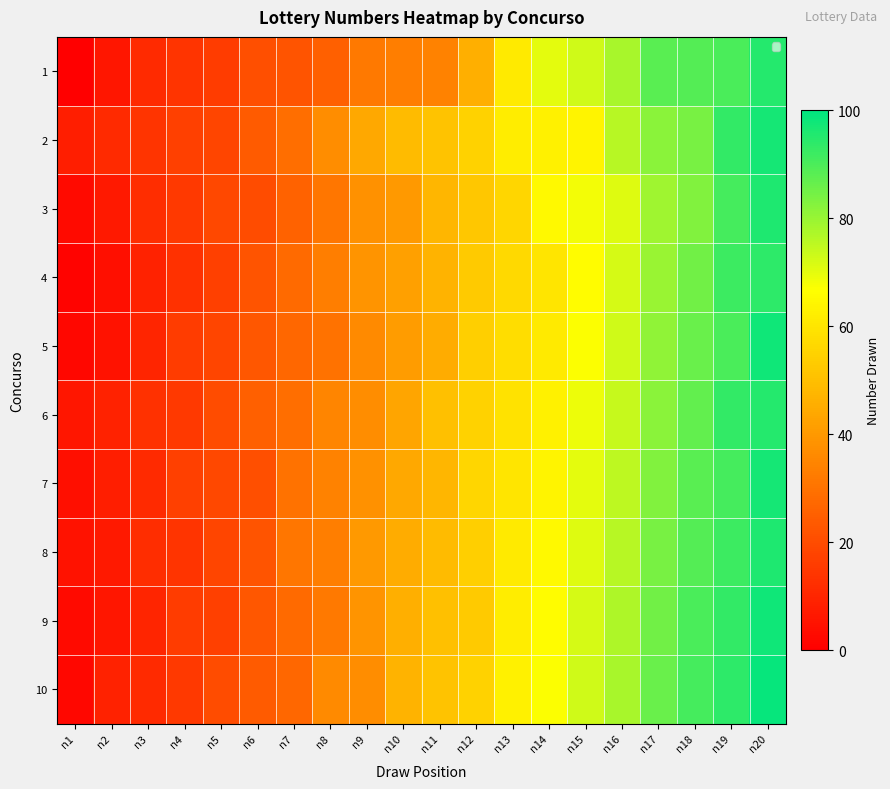

The 3 series shows 12 at n7. True or false?

False